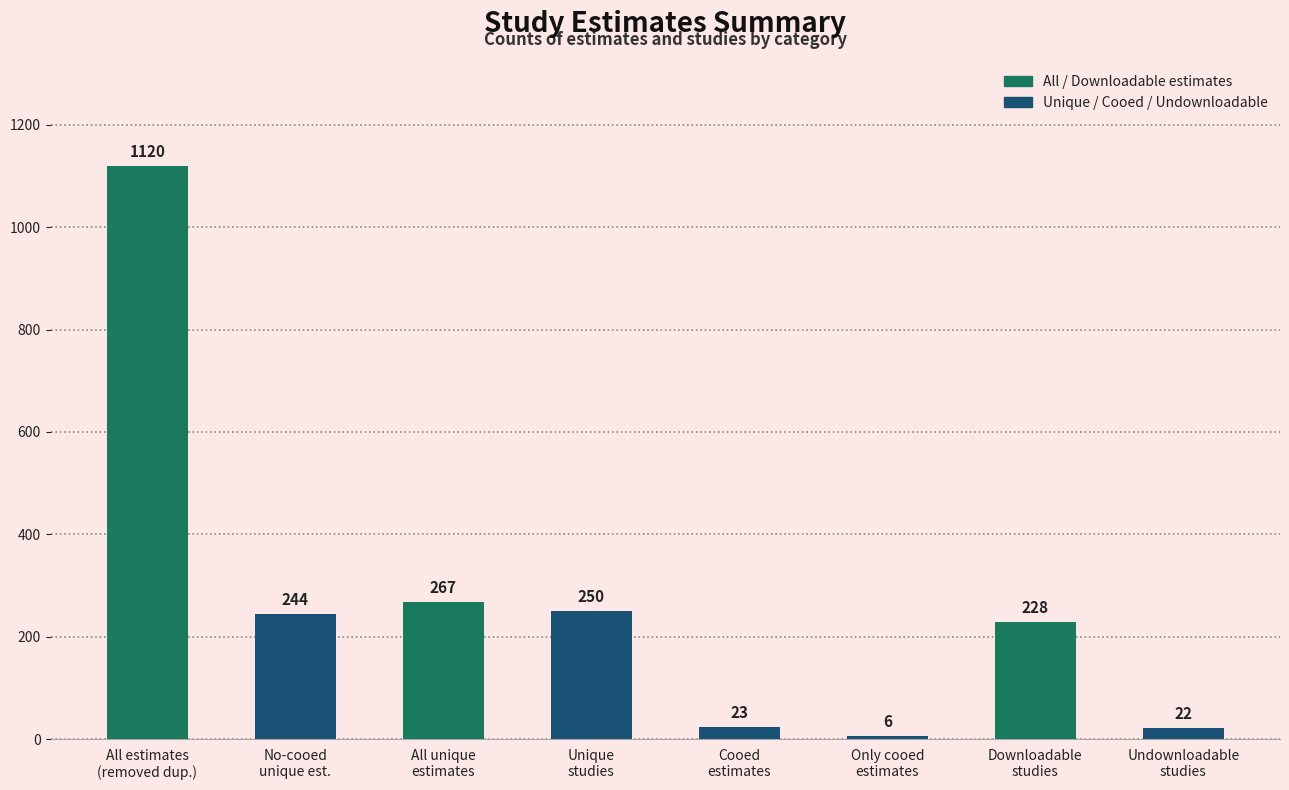

What is the difference between the maximum and minimum values?

1114